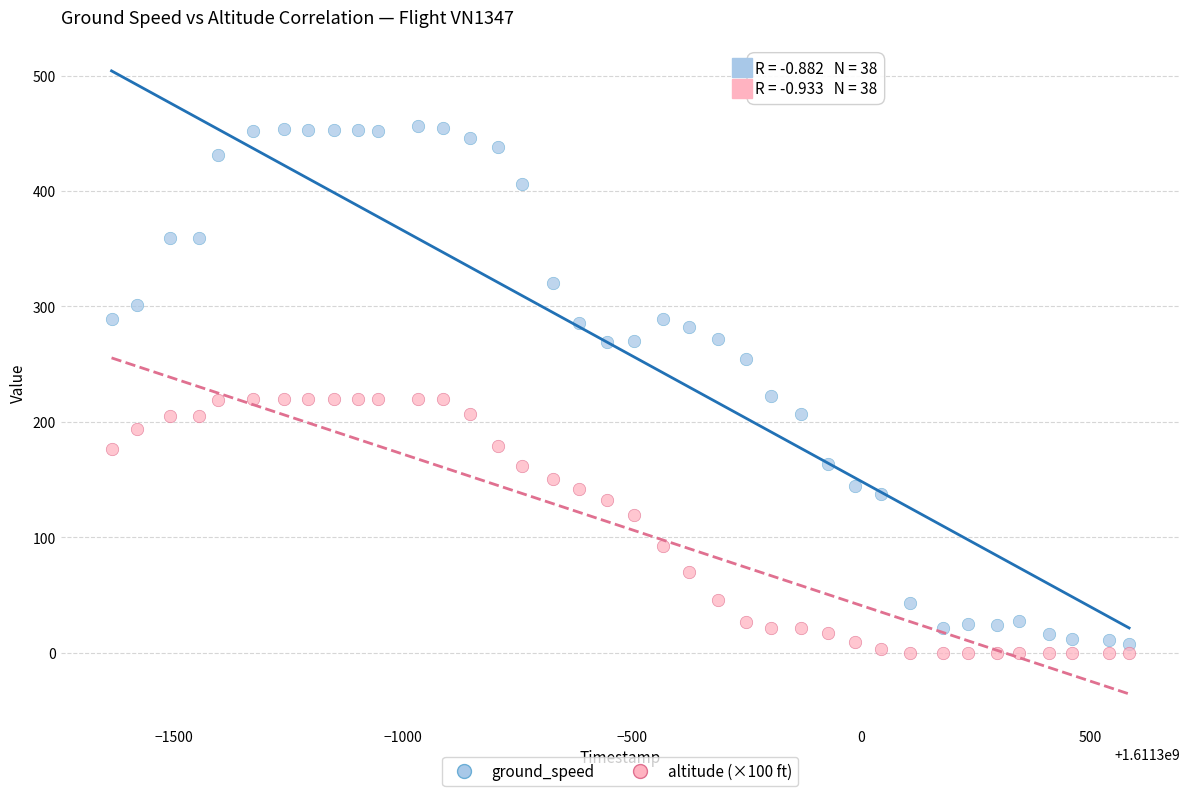

What are all the series names shown in the legend?

ground_speed, altitude (×100 ft)